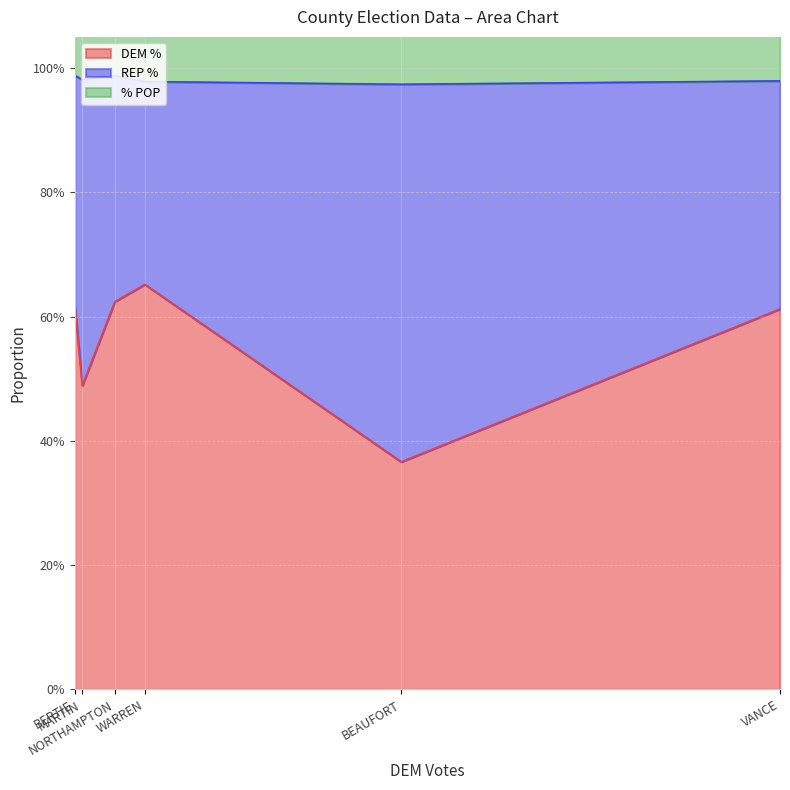

What is the value of the % POP point at the 5th from the left?

0.2